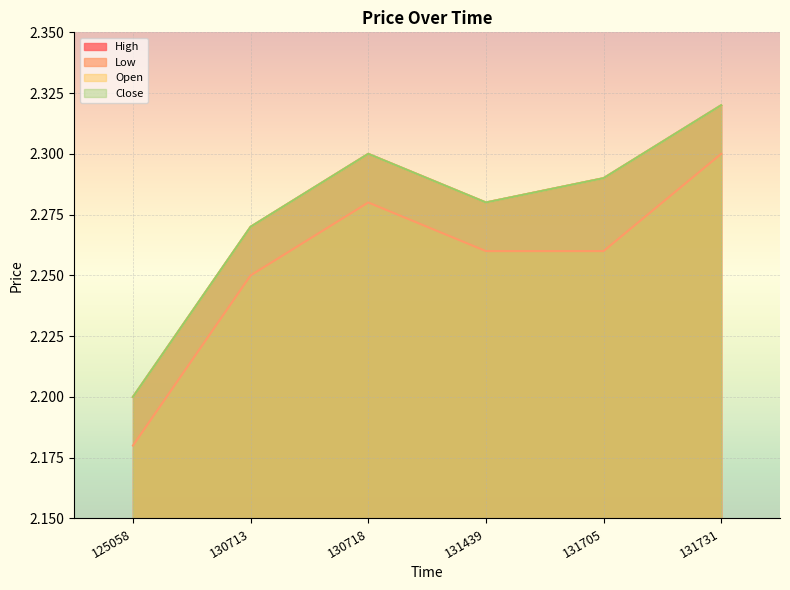

Reading right to left, transcribe all the data shown in this chart.

High: 2.3	2.3	2.3	2.3	2.3	2.2
Low: 2.3	2.3	2.3	2.3	2.2	2.2
Open: 2.3	2.3	2.3	2.3	2.3	2.2
Close: 2.3	2.3	2.3	2.3	2.3	2.2